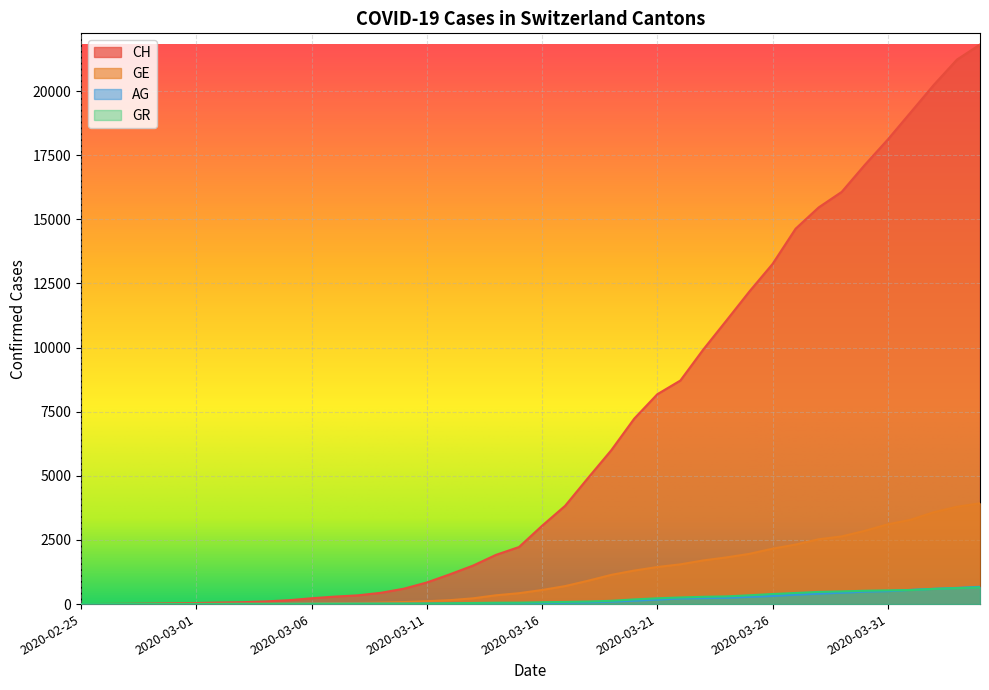

Which series changed the most between 2020-03-07 and 2020-04-02?

CH